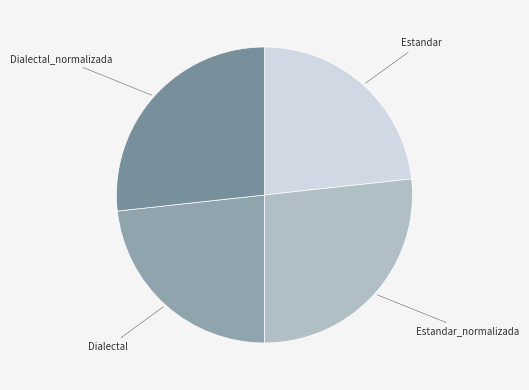

Count the number of slices in the pie.

4